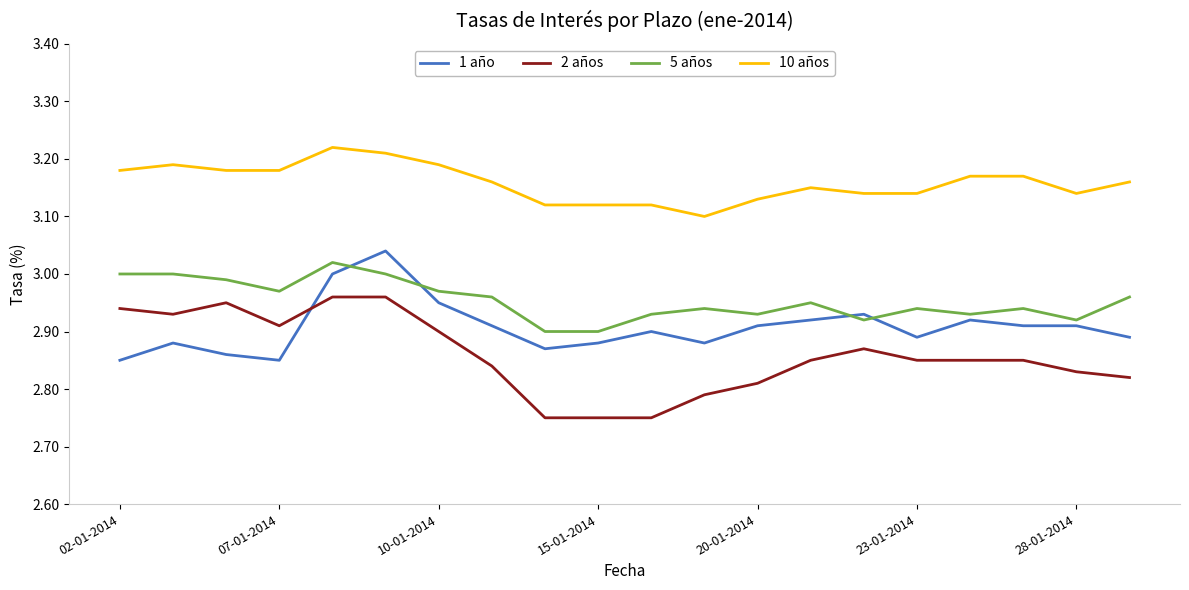

True or false: 1 año and 10 años cross at least once.

False